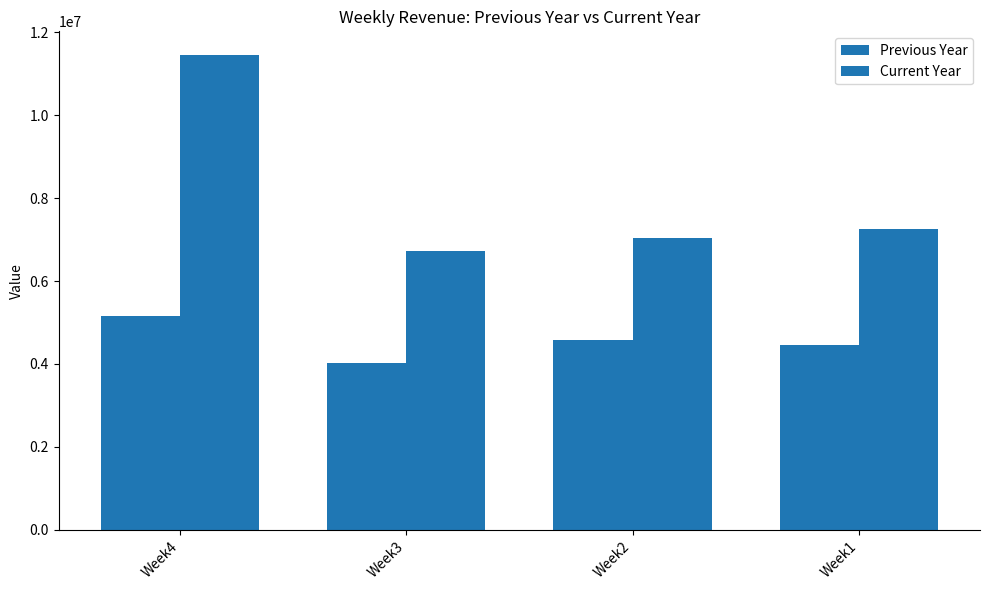

How many values in the Current Year series are below 7251518?

2